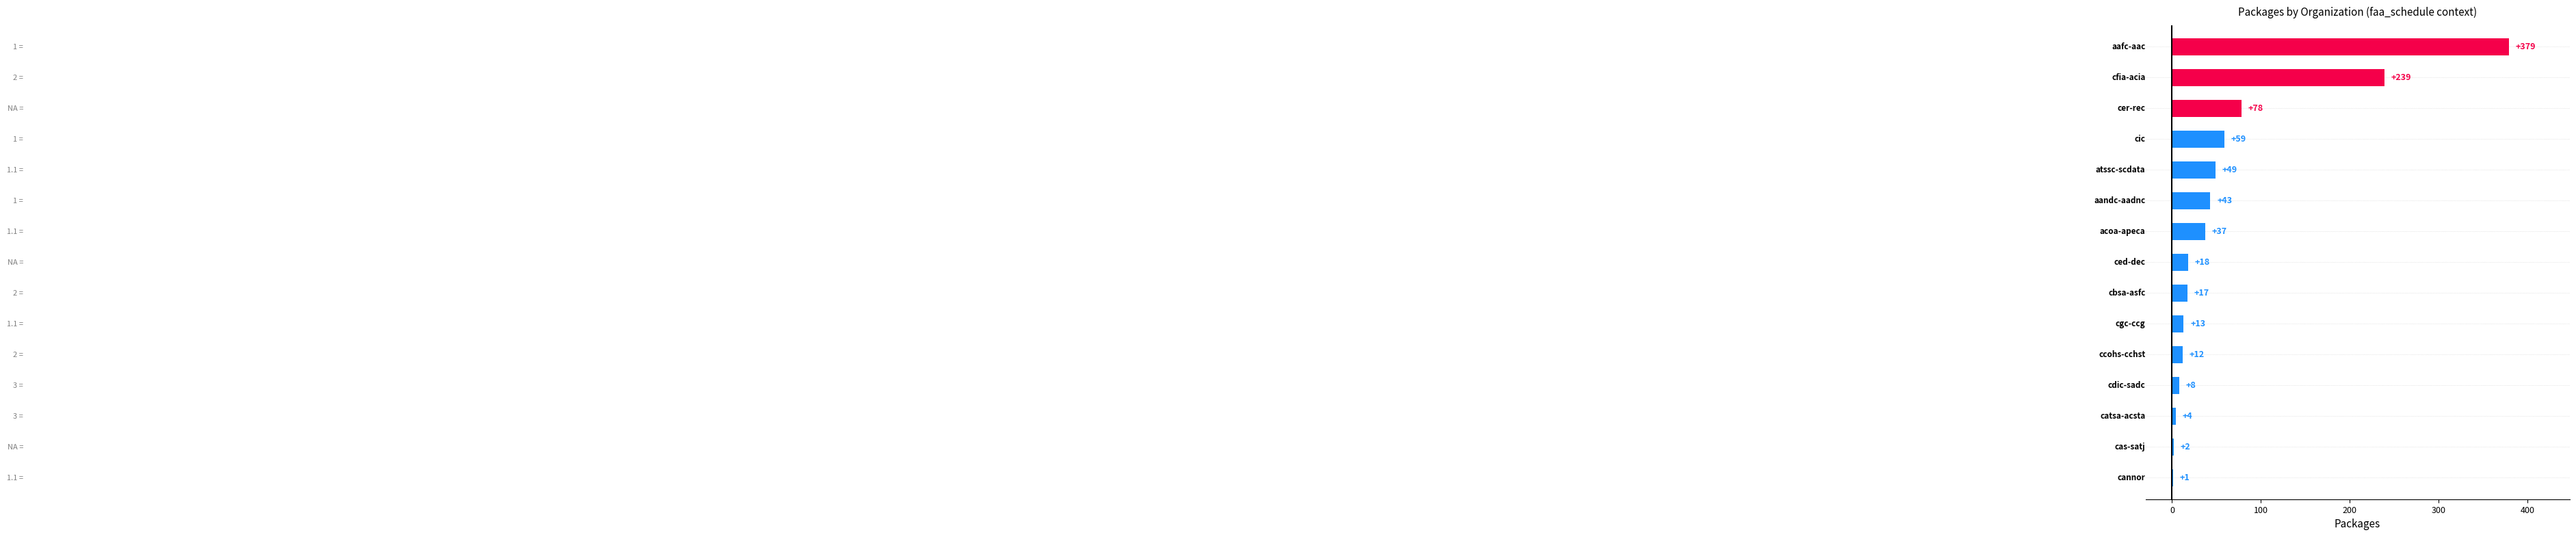

Are the bars grouped side by side (vs. stacked)?

No